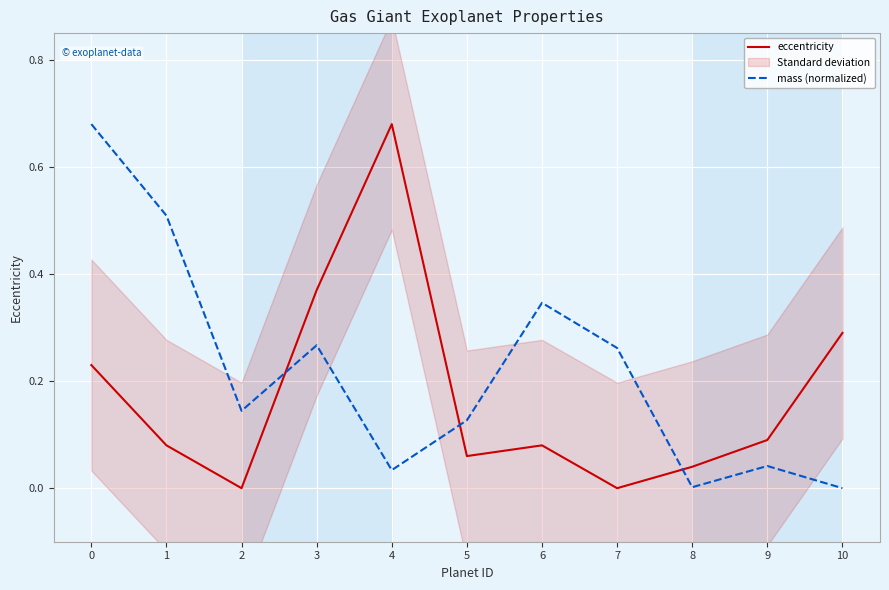

What is the value of the eccentricity point at the 5th from the left?

0.7